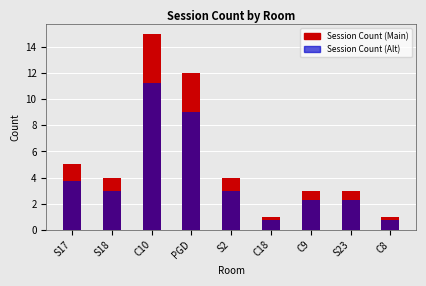

The Session Count (Alt) series shows 0.8 at C18. True or false?

True